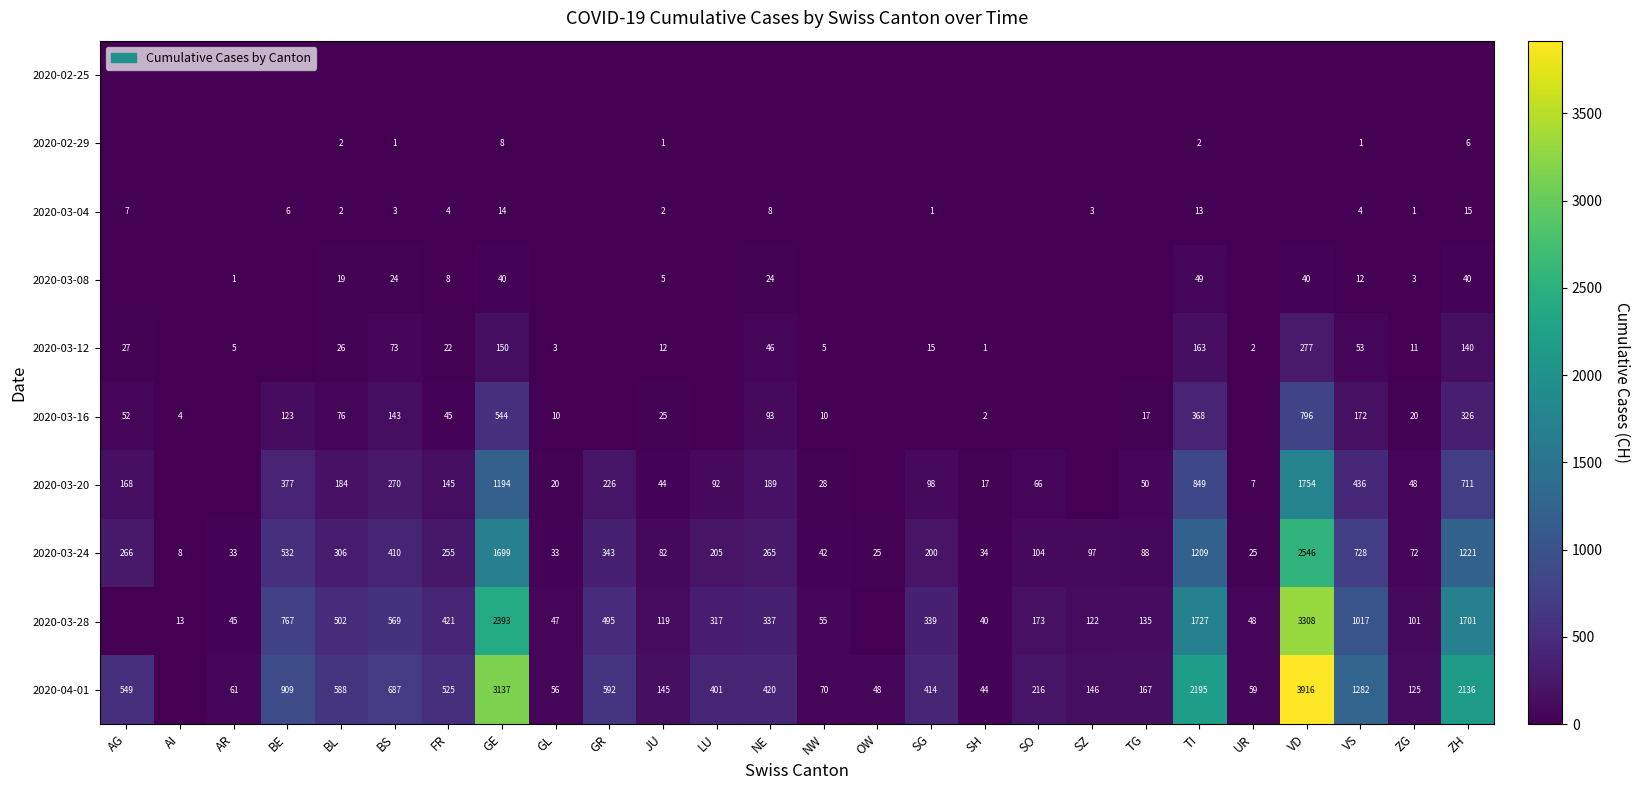

Is it true that 2020-03-28 equals 1053 at BE?

False